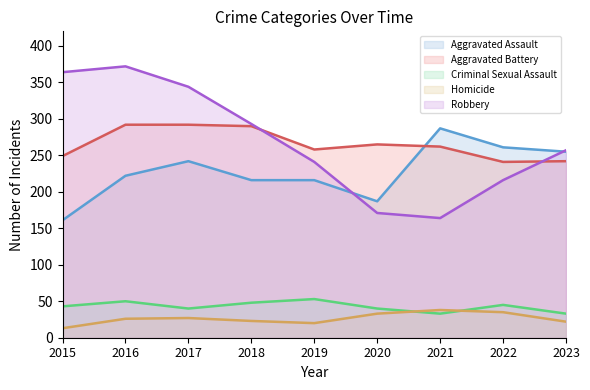

Count the number of data series in this chart.

5